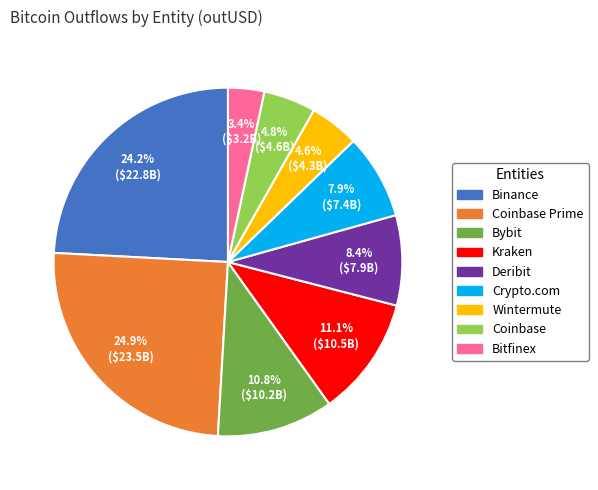

How many slices are in this pie chart?

9